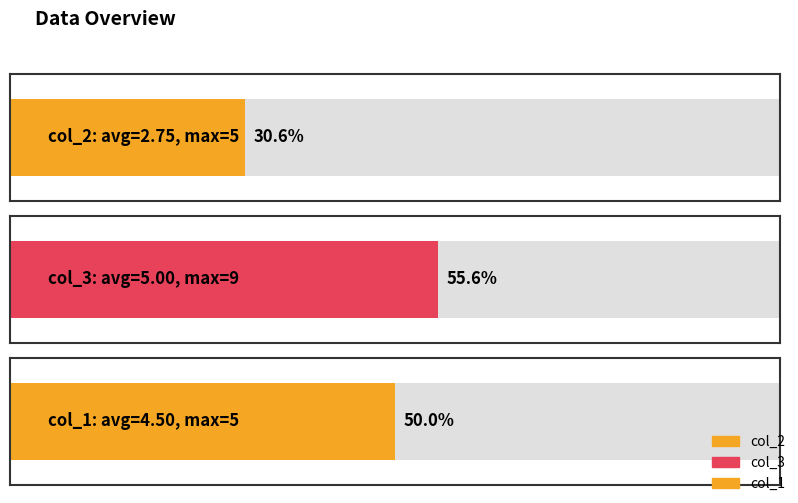

What is the average value of the col_3 series?

5